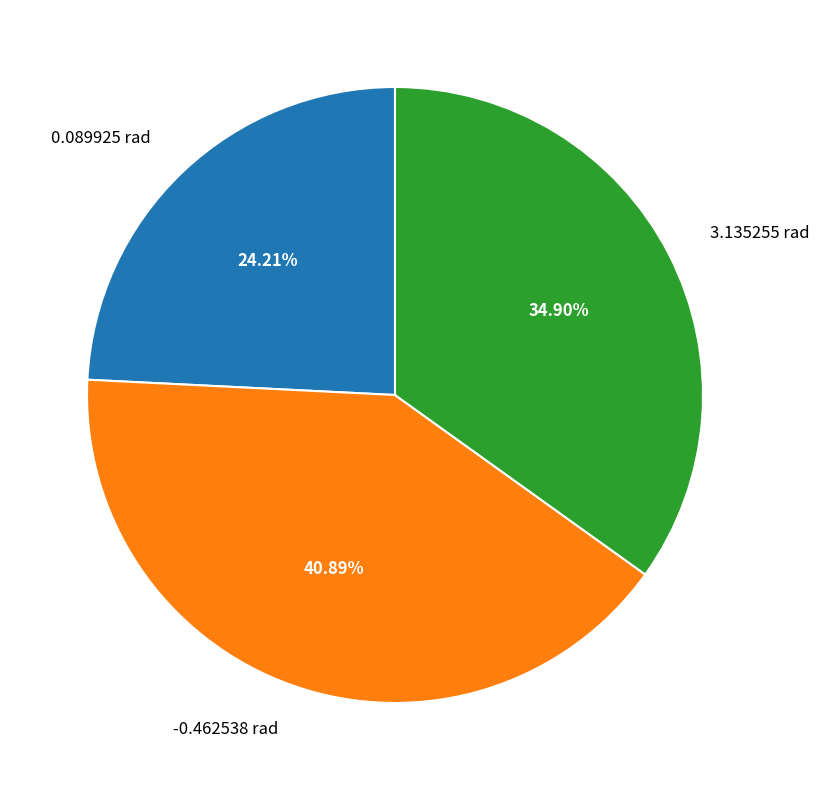

The 0.089925 rad slice represents 30% of the pie. True or false?

False